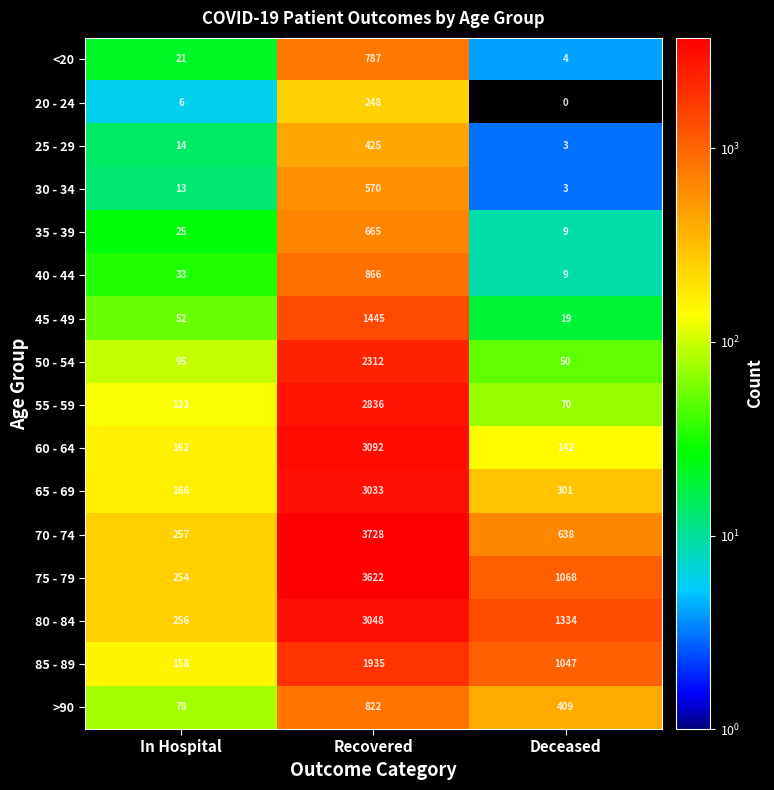

What is the average value of the 55 - 59 series?

1013